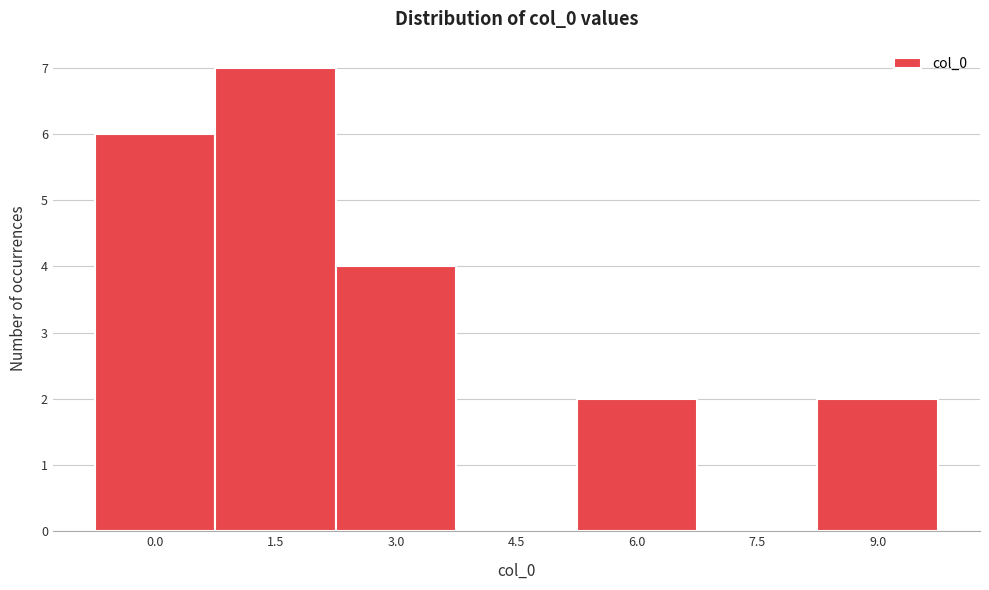

Reading left to right, extract all data points from this chart.

0.0=6	1.5=7	3.0=4	4.5=0	6.0=2	7.5=0	9.0=2